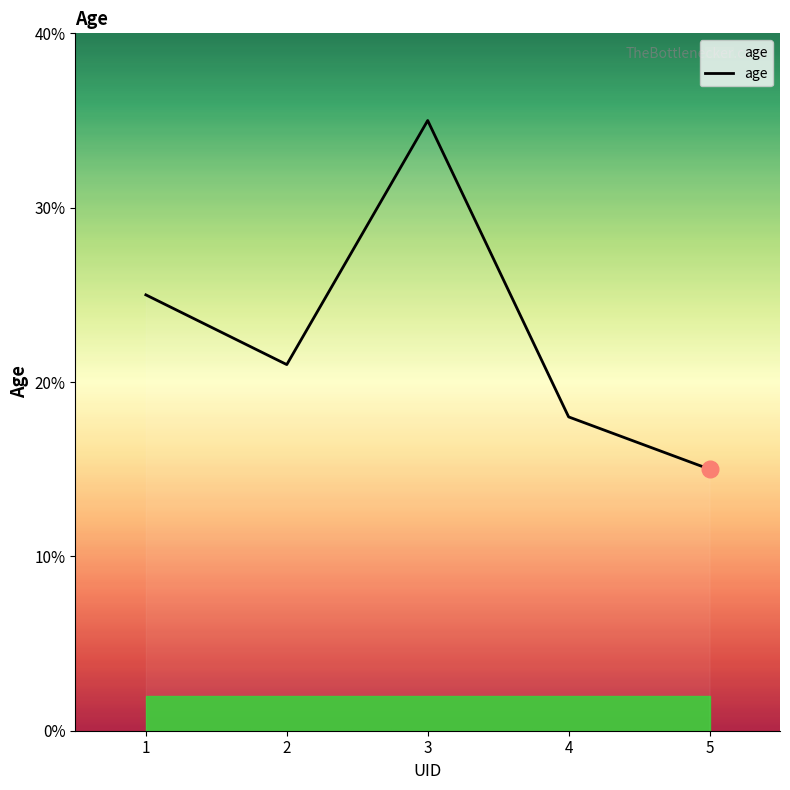

True or false: the data shows 15 at 5.

True